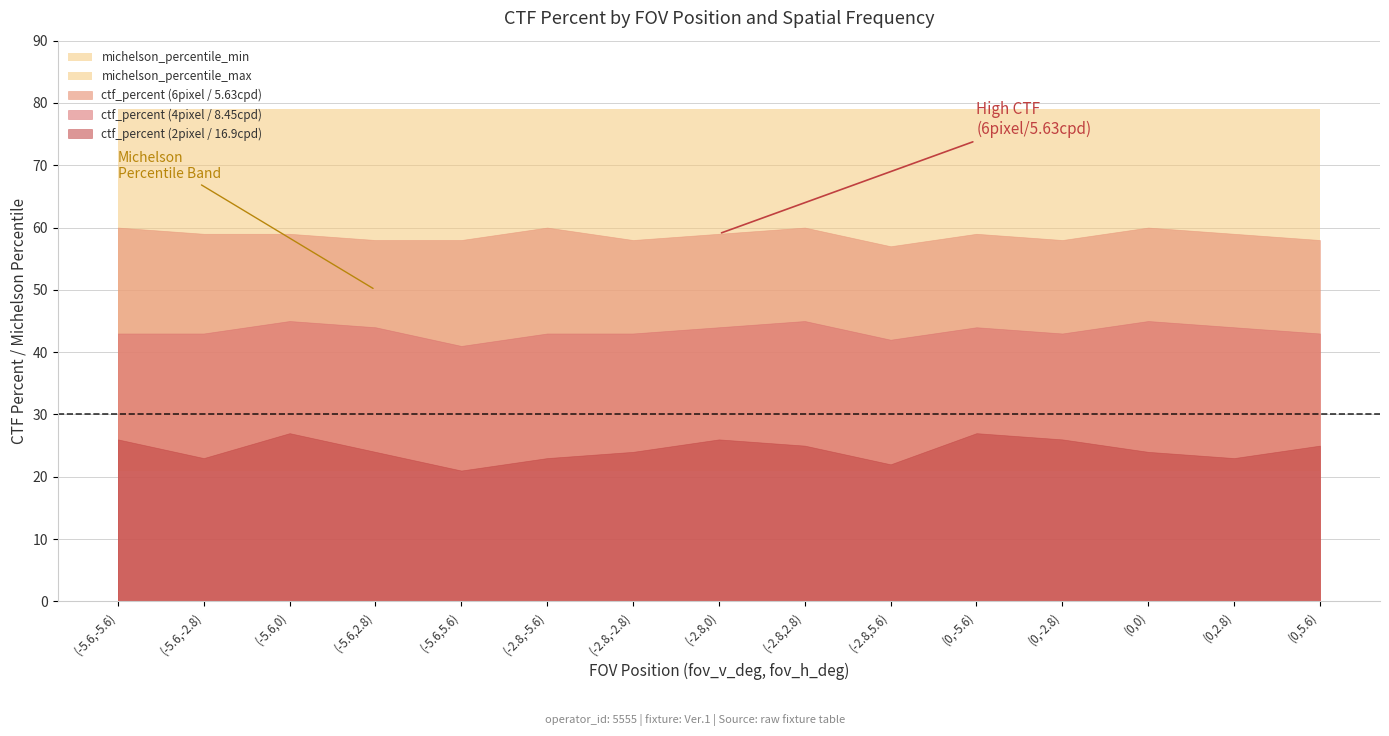

Does the chart display data point markers on the line(s)?

No